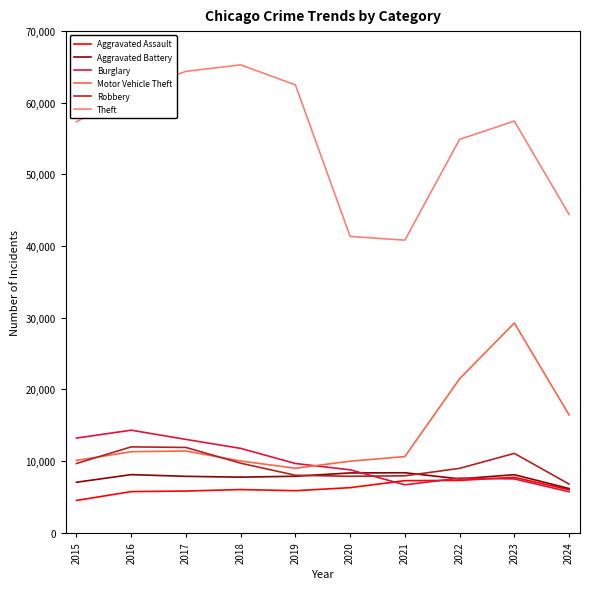

What is the minimum value shown in the chart?

4480